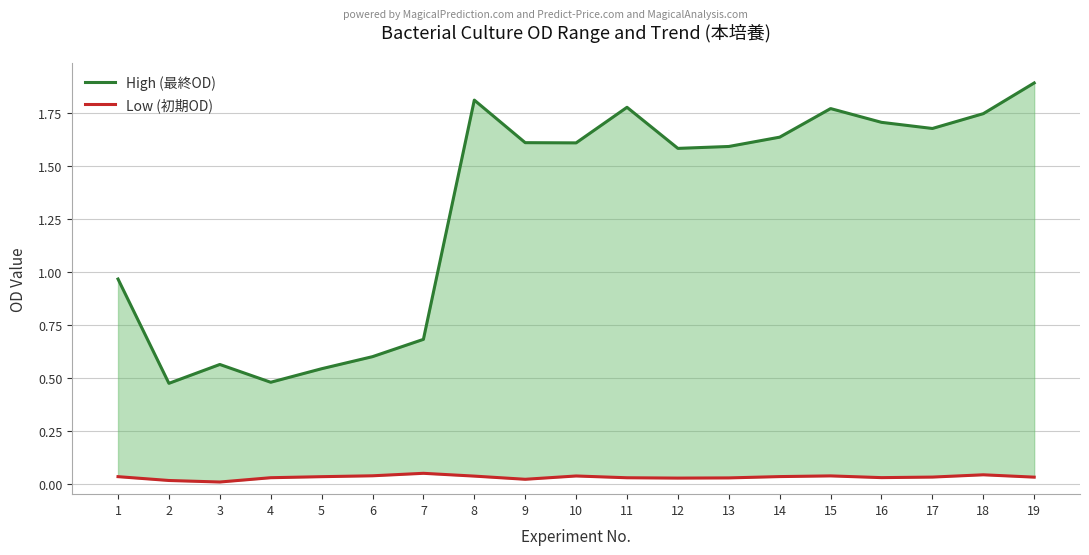

What is the greatest value displayed?

1.9